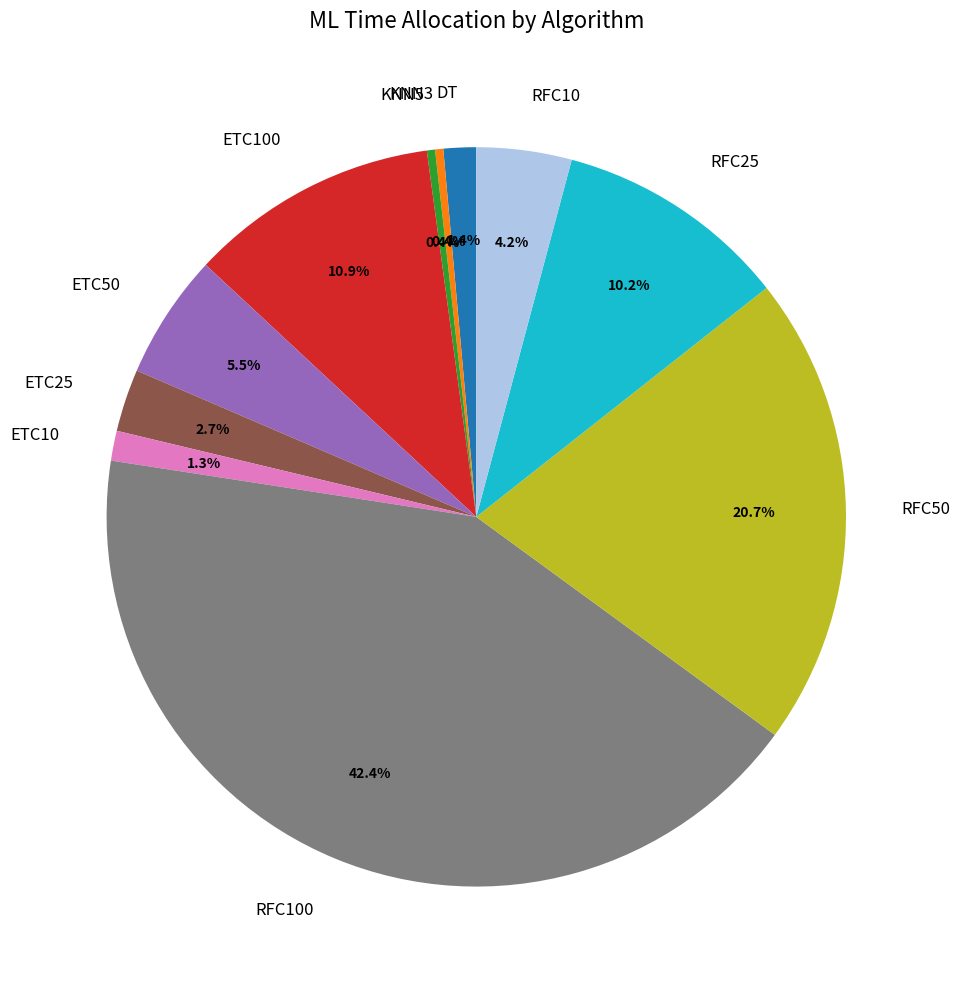

Is there any slice that represents more than half of the pie?

No